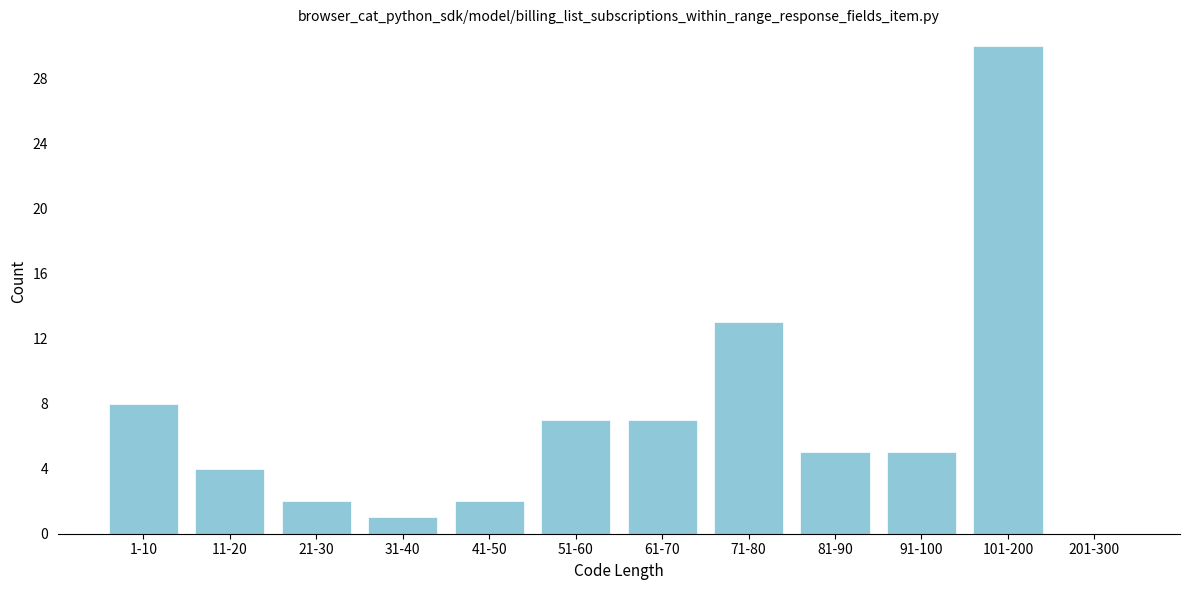

Reading left to right, extract all data points from this chart.

1-10=8	11-20=4	21-30=2	31-40=1	41-50=2	51-60=7	61-70=7	71-80=13	81-90=5	91-100=5	101-200=30	201-300=0